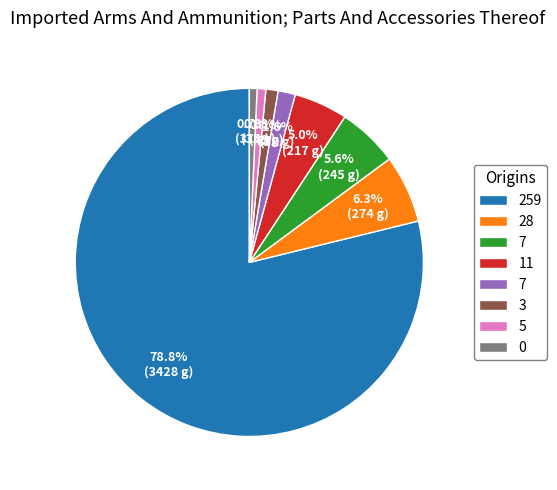

Is there any slice that represents more than half of the pie?

Yes